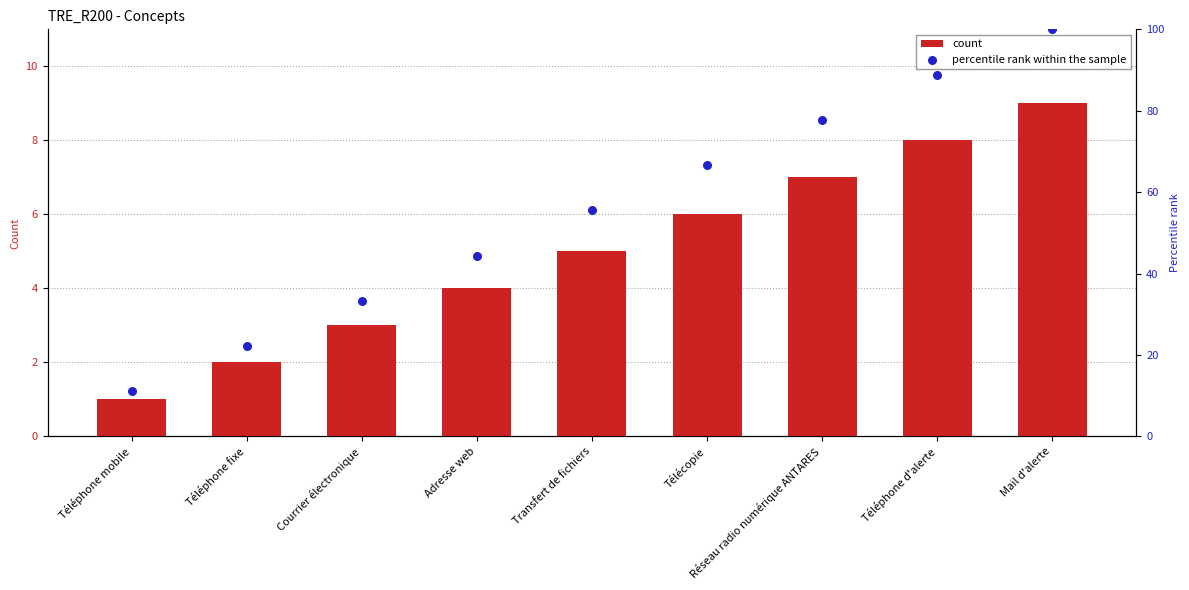

At which category is the sum across all series the highest?

Mail d'alerte